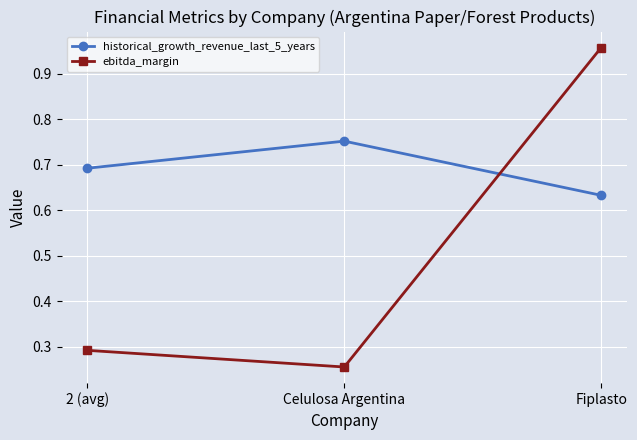

Between 2 (avg) and Fiplasto, which series saw the biggest shift?

ebitda_margin